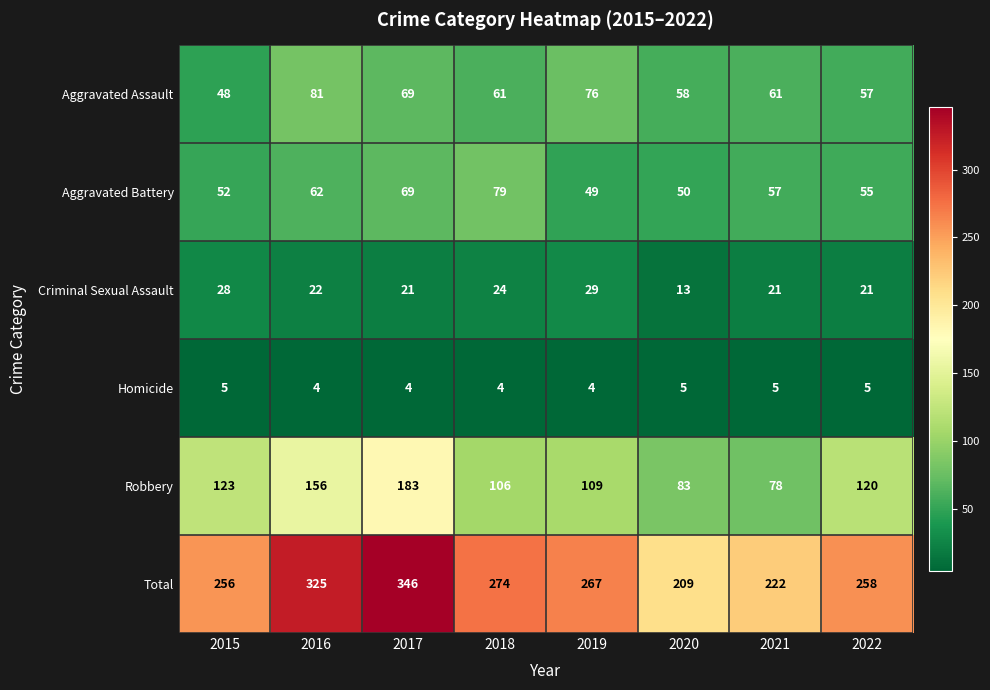

What is the sum of all Aggravated Battery values?

473